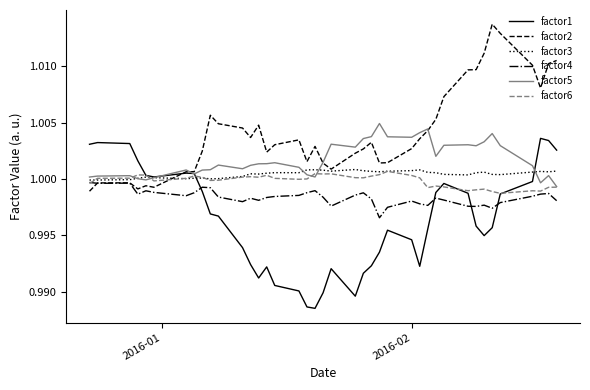

Which series has the largest total across all categories?

factor2